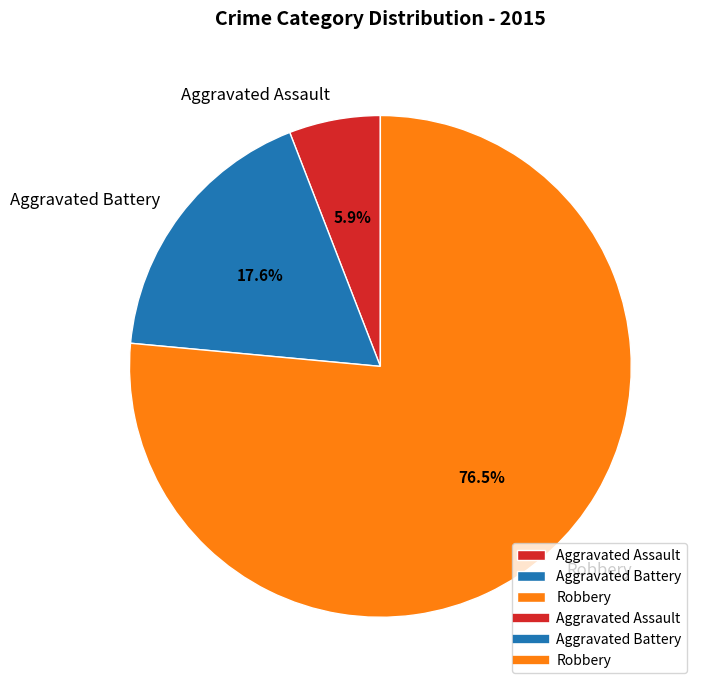

What is the smallest slice in the pie chart?

Aggravated Assault